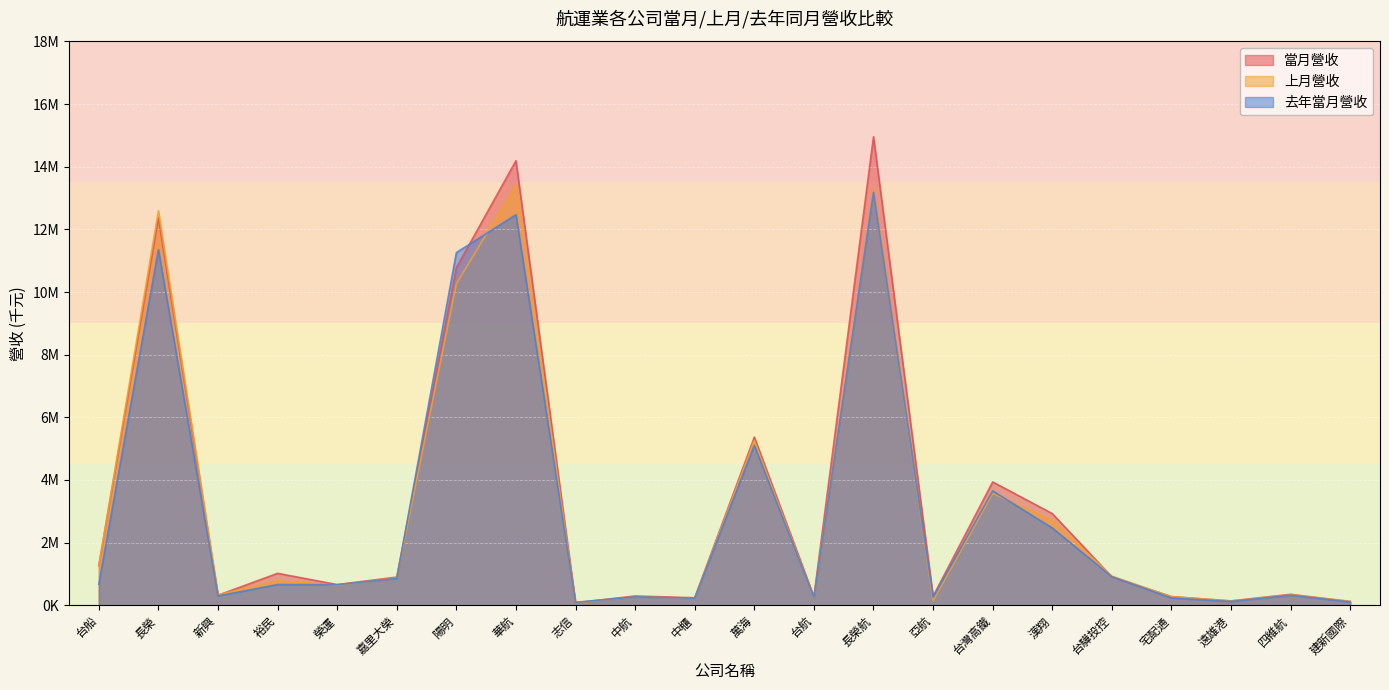

Which category has the lowest value across all series?

志信